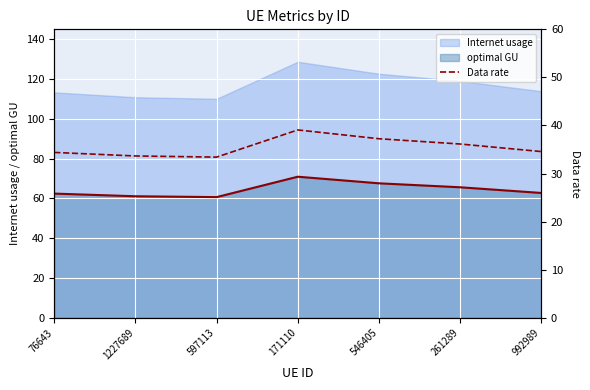

How many interior local peaks (higher than both neighbors) does the data have?

1